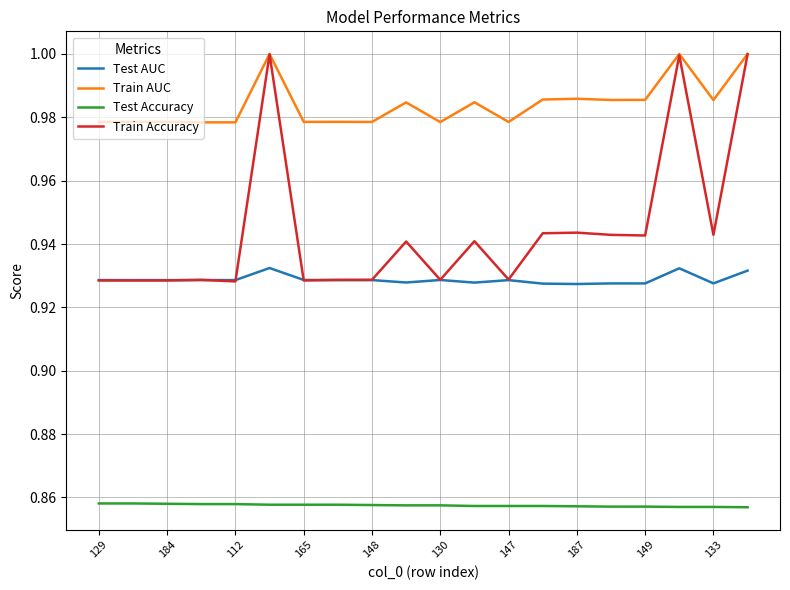

True or false: Train AUC and Test AUC intersect in this chart.

False